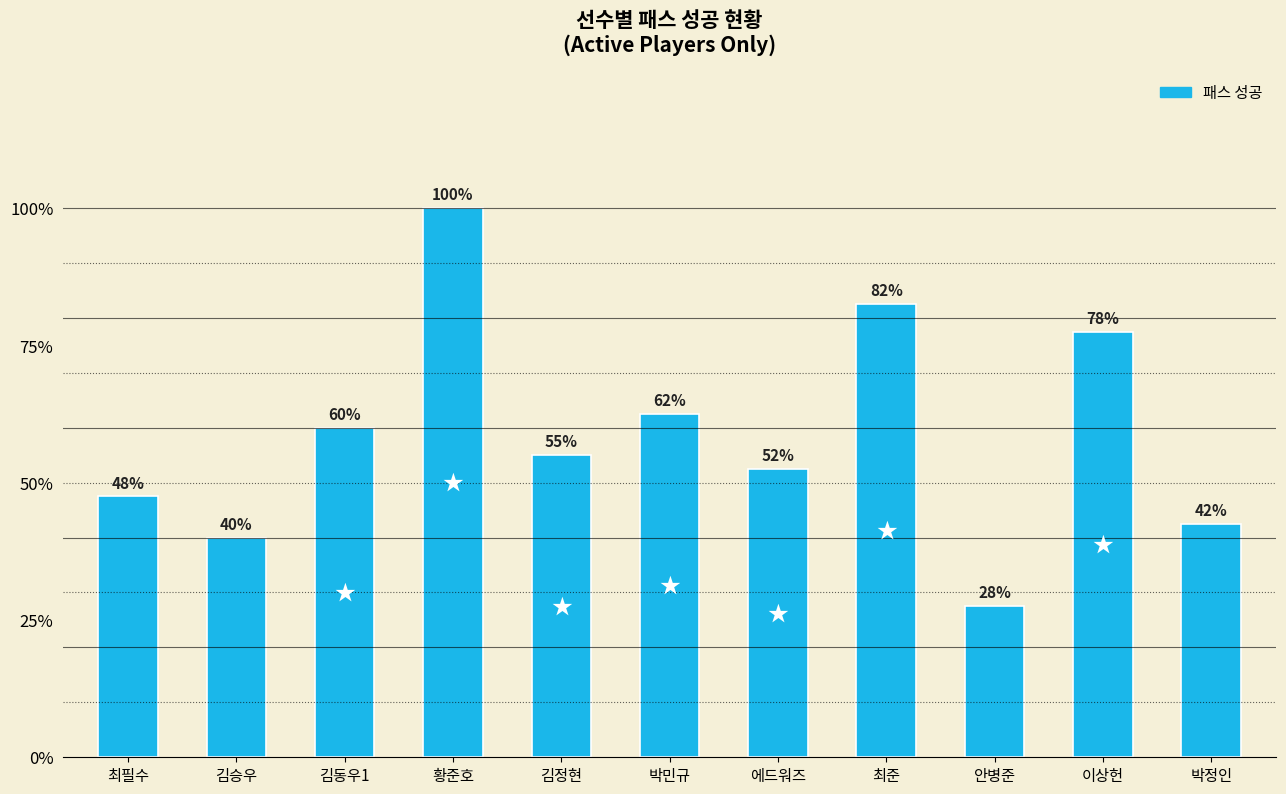

Rank the categories by value from highest to lowest.

황준호, 최준, 이상헌, 박민규, 김동우1, 김정현, 에드워즈, 최필수, 박정인, 김승우, 안병준